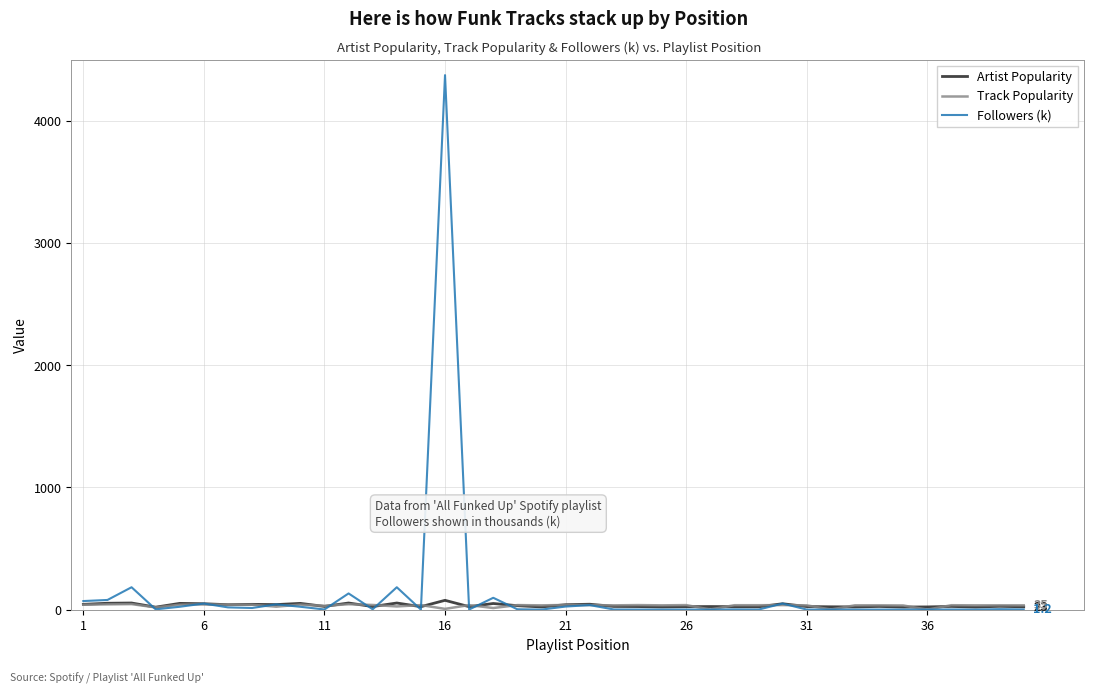

At how many categories does at least one series exceed 1810?

1